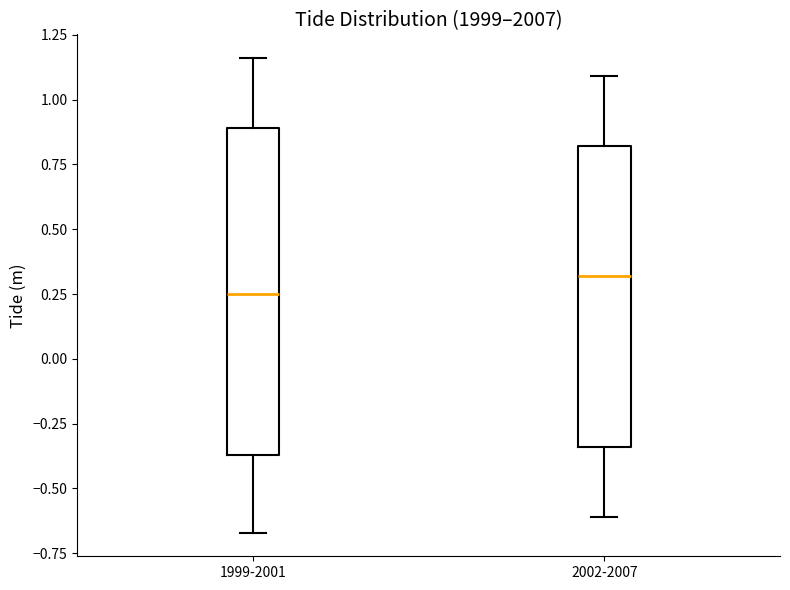

Reading left to right, read every box against the y-axis: the position of its median line, the range the box covers, and the ends of its whiskers. The values are not printed on the chart, so give them approximately, as read against the axis.

1999-2001: median 0.25, box -0.35 to 0.90, whiskers -0.65 to 1.15
2002-2007: median 0.30, box -0.35 to 0.80, whiskers -0.60 to 1.10